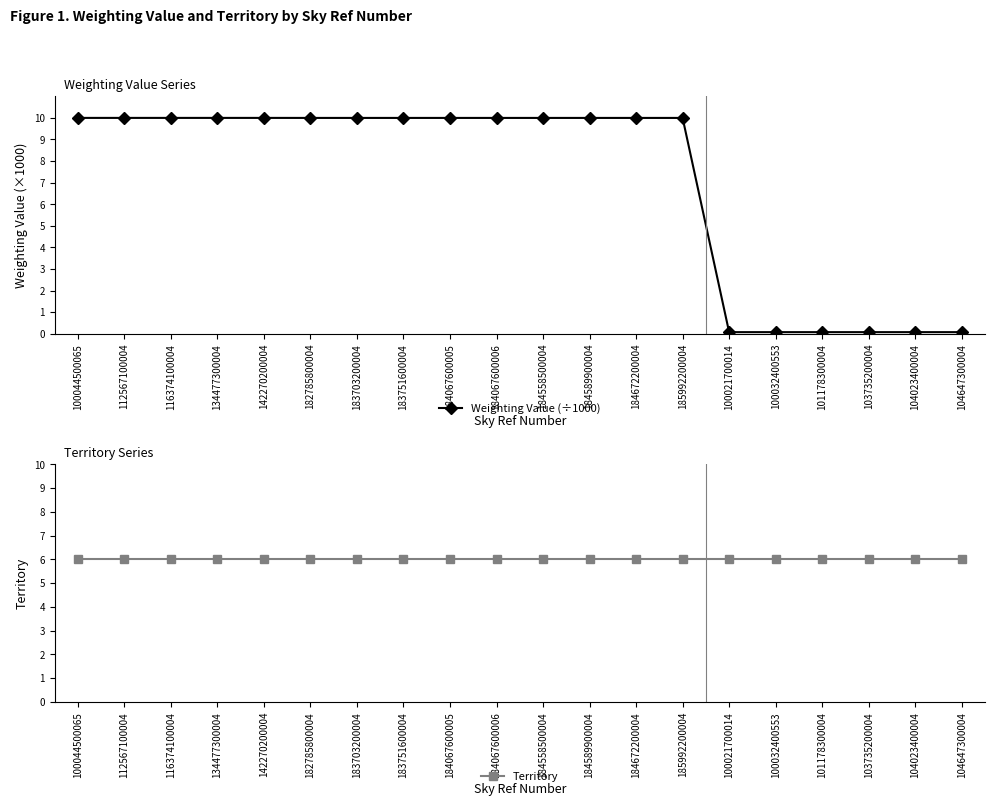

Where do Territory and Weighting Value (÷1000) first cross each other?

185992200004 and 100021700014